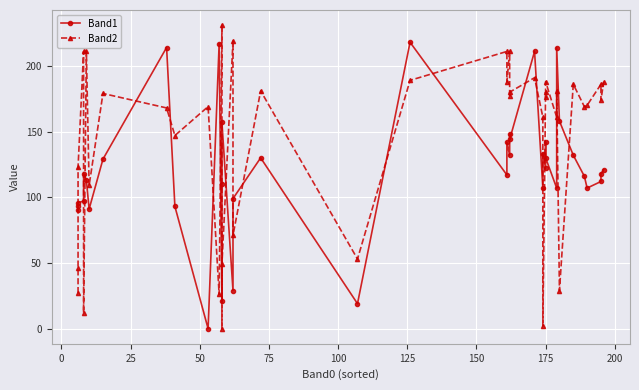

Is this an area chart (filled region under the line)?

No